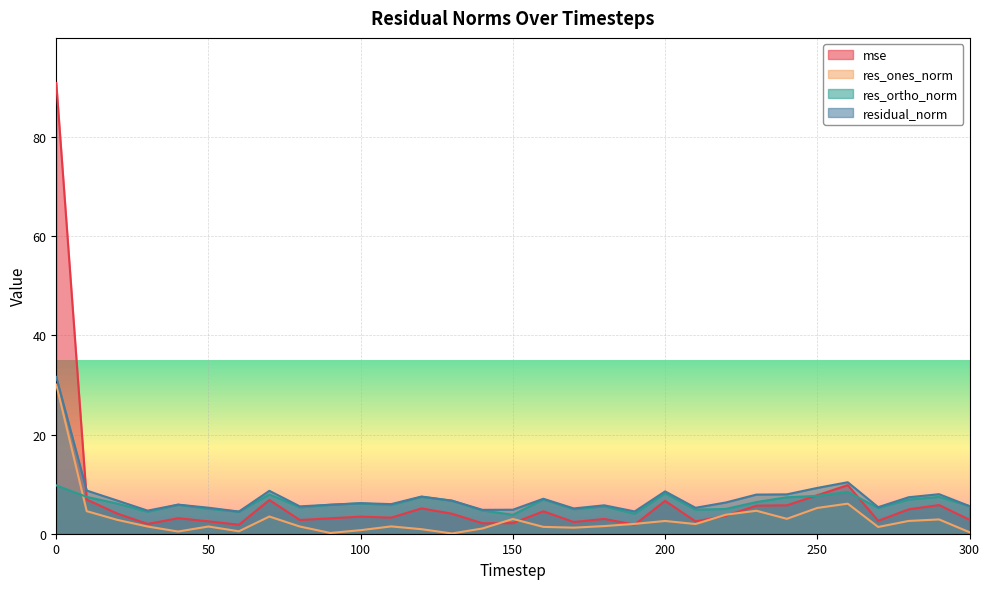

Does the chart display data point markers on the line(s)?

No